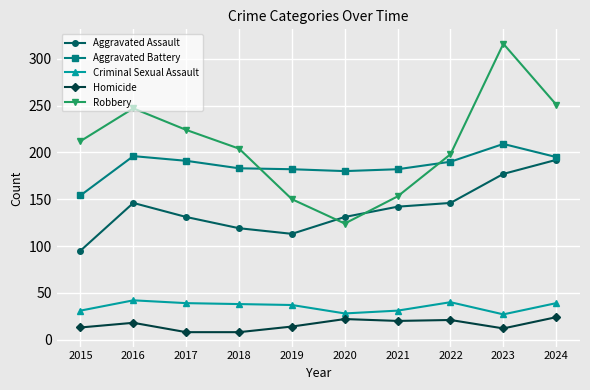

How many interior local peaks does the Robbery series have?

2